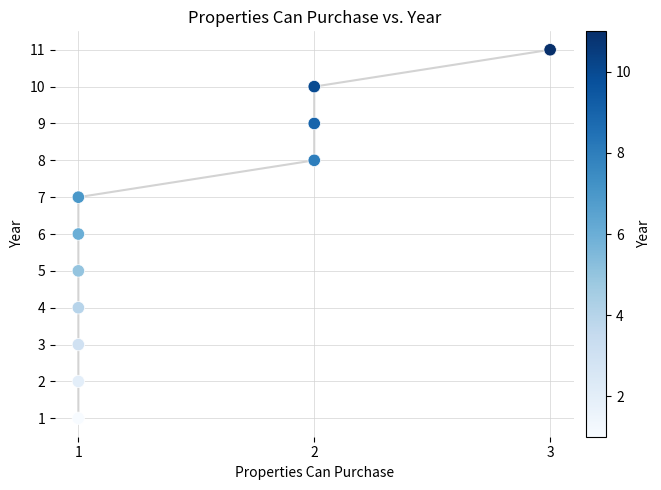

What is the average Y value?

6